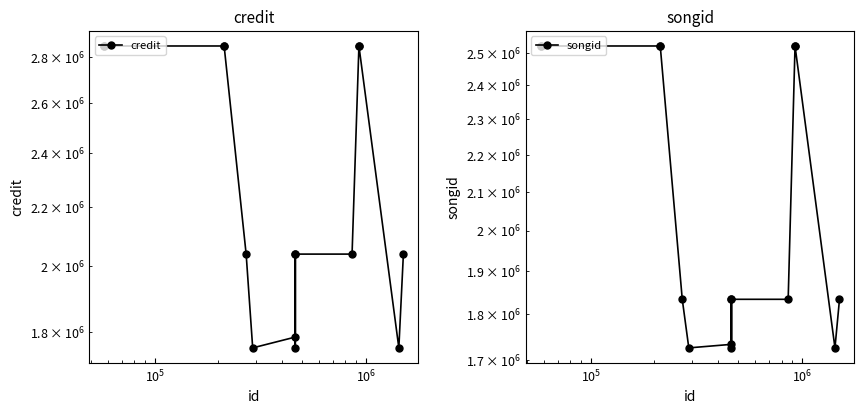

Reading right to left, list all the values displayed in this chart.

credit: 2039654	1754237	2849906	2849906	2039654	2039654	1754237	2039654	1785028	1754237	2039654	2849906	2849906	2849906	2849906
songid: 1834509	1725883	2521912	2521912	1834509	1834509	1725883	1834509	1733559	1725883	1834509	2521912	2521912	2521912	2521912